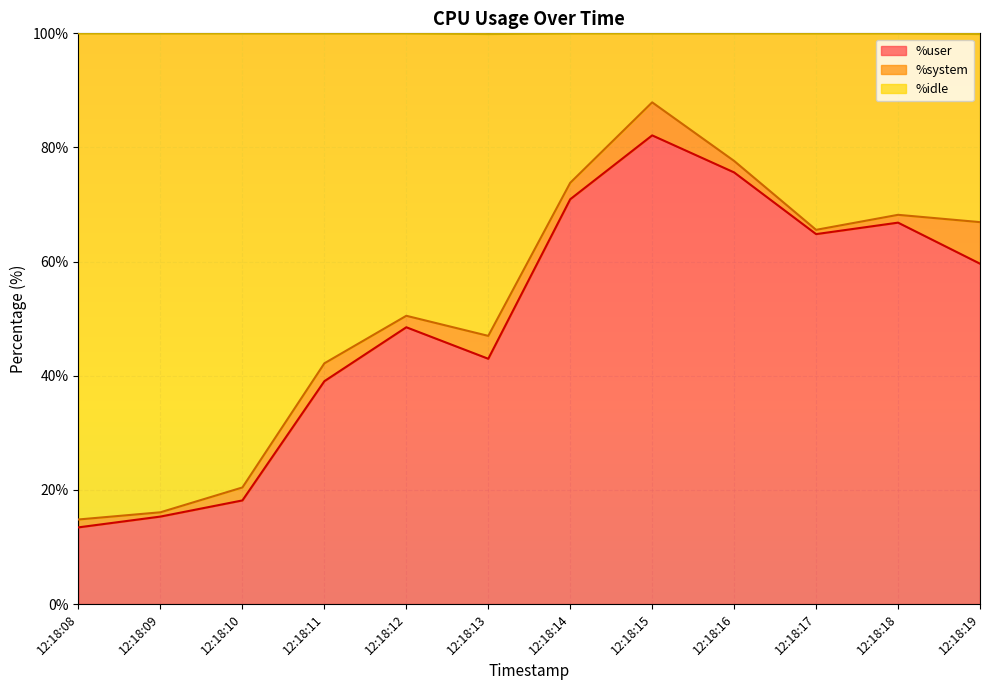

Which has a higher value, 12:18:15 or 12:18:11?

12:18:15